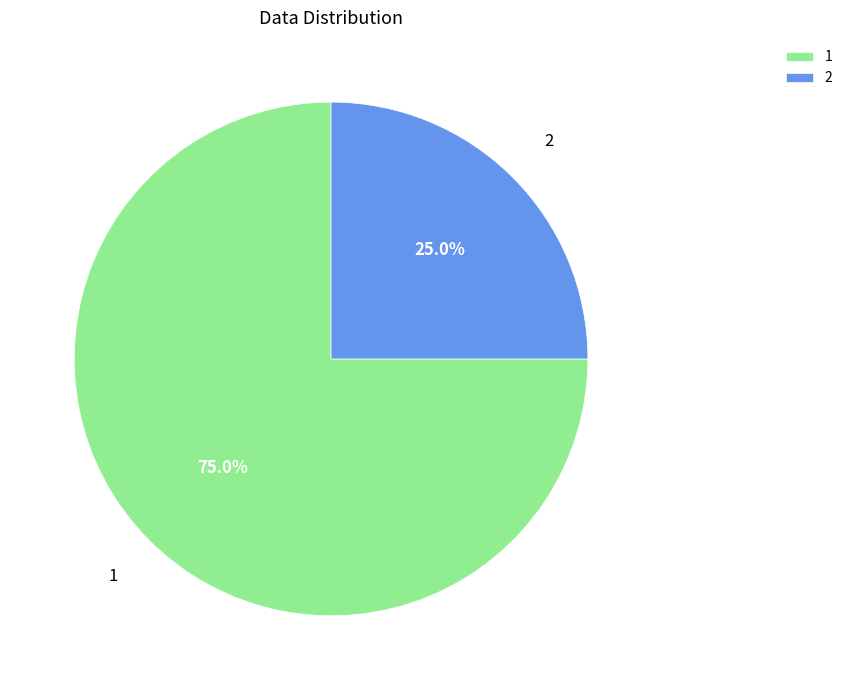

The 1 slice represents 75% of the pie. True or false?

True